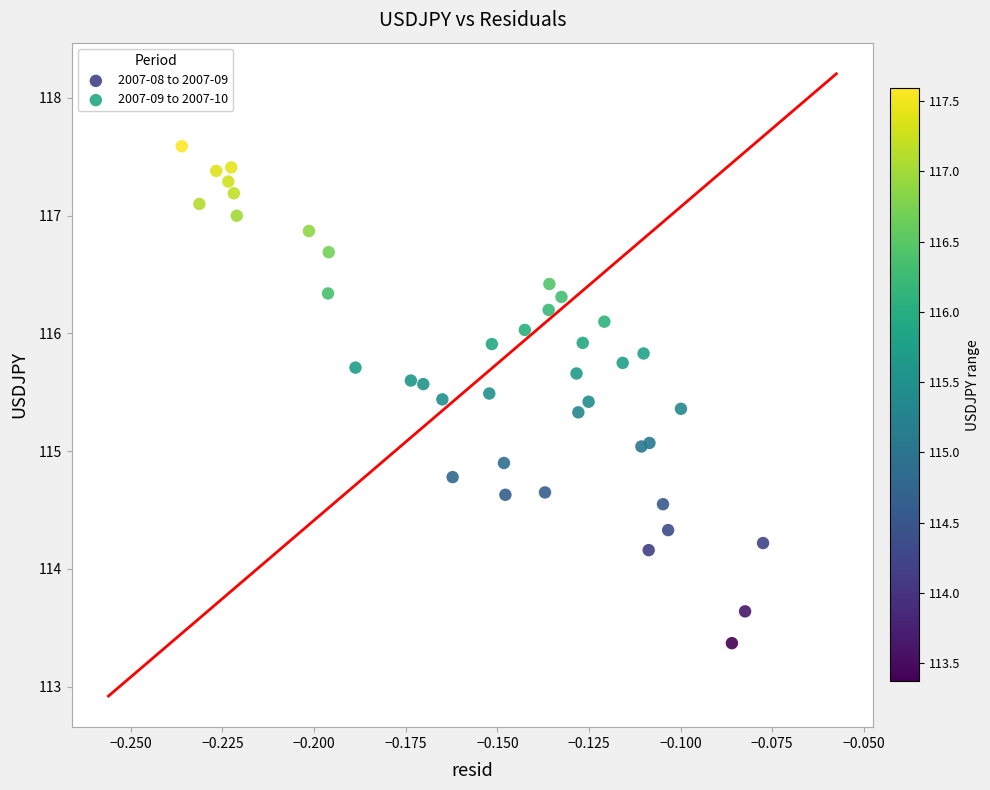

Which series contains the lowest Y value?

2007-08 to 2007-09